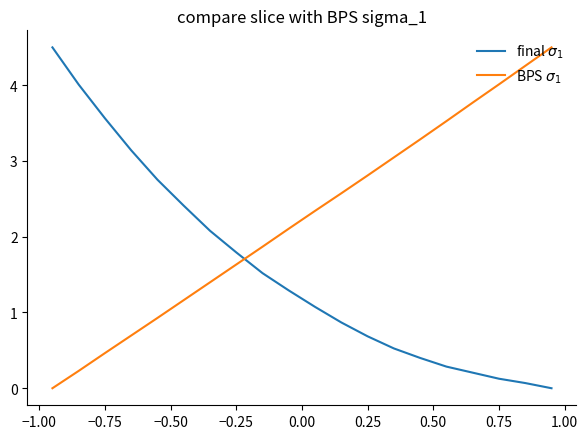

Reading right to left, what are all the values shown in this chart?

final $\sigma_1$: 0.0	0.1	0.1	0.2	0.3	0.4	0.5	0.7	0.9	1.1	1.3	1.5	1.8	2.1	2.4	2.8	3.1	3.6	4.0	4.5
BPS $\sigma_1$: 4.5	4.3	4.0	3.8	3.5	3.3	3.0	2.8	2.6	2.3	2.1	1.9	1.6	1.4	1.2	0.9	0.7	0.5	0.2	0.0